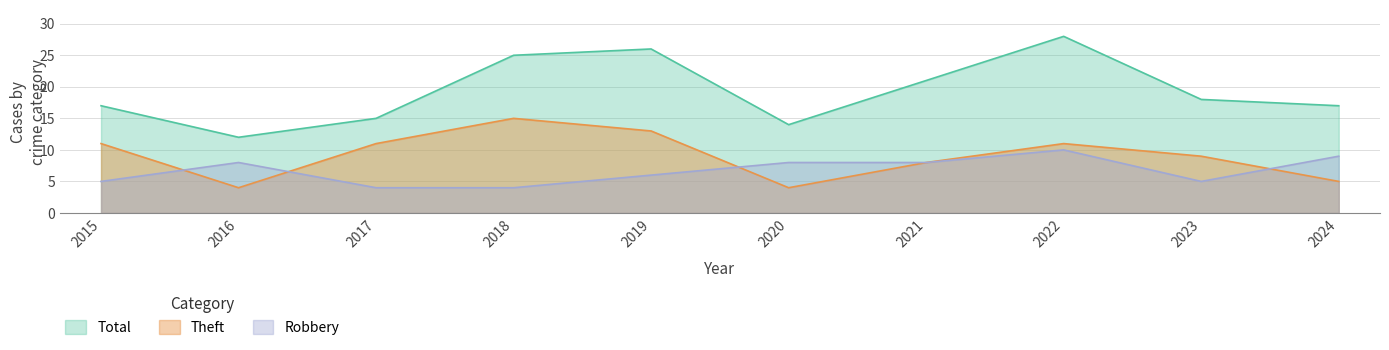

At which label does Theft reach its peak?

2018